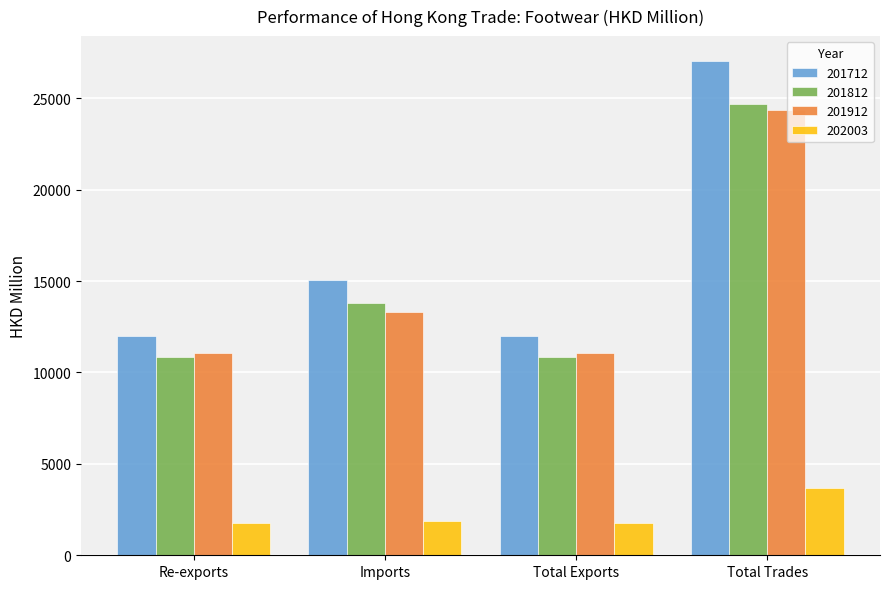

At how many categories does at least one series exceed 9619?

4